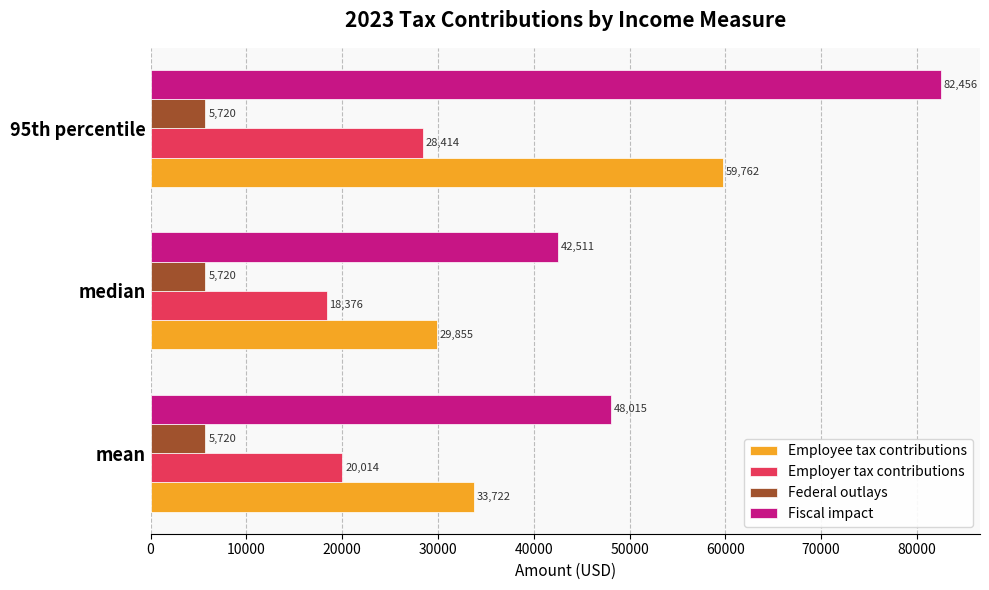

The value of Federal outlays at median is 8750.2. True or false?

False